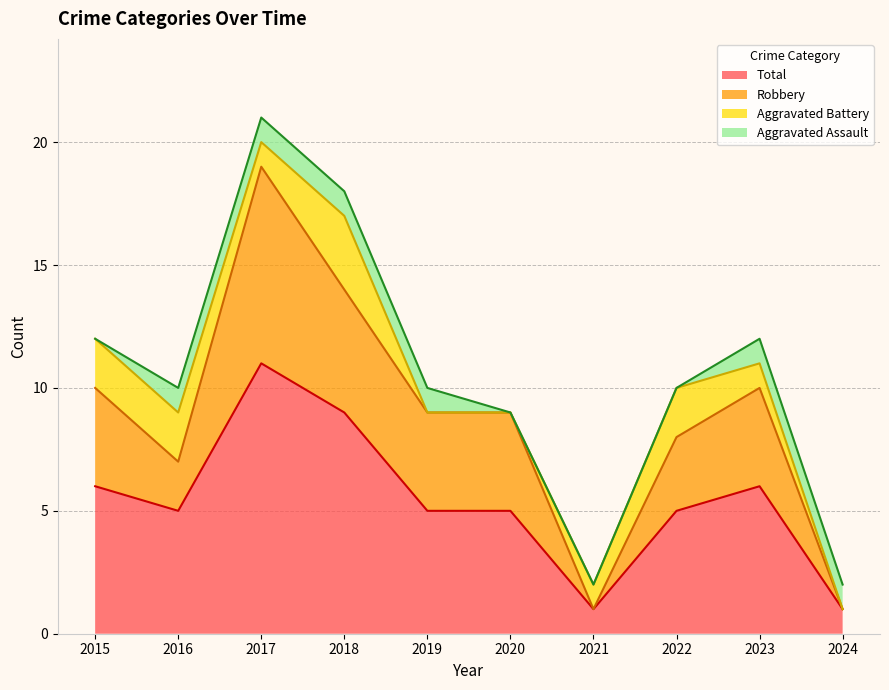

Count the Total values in the range 5 to 6.

6